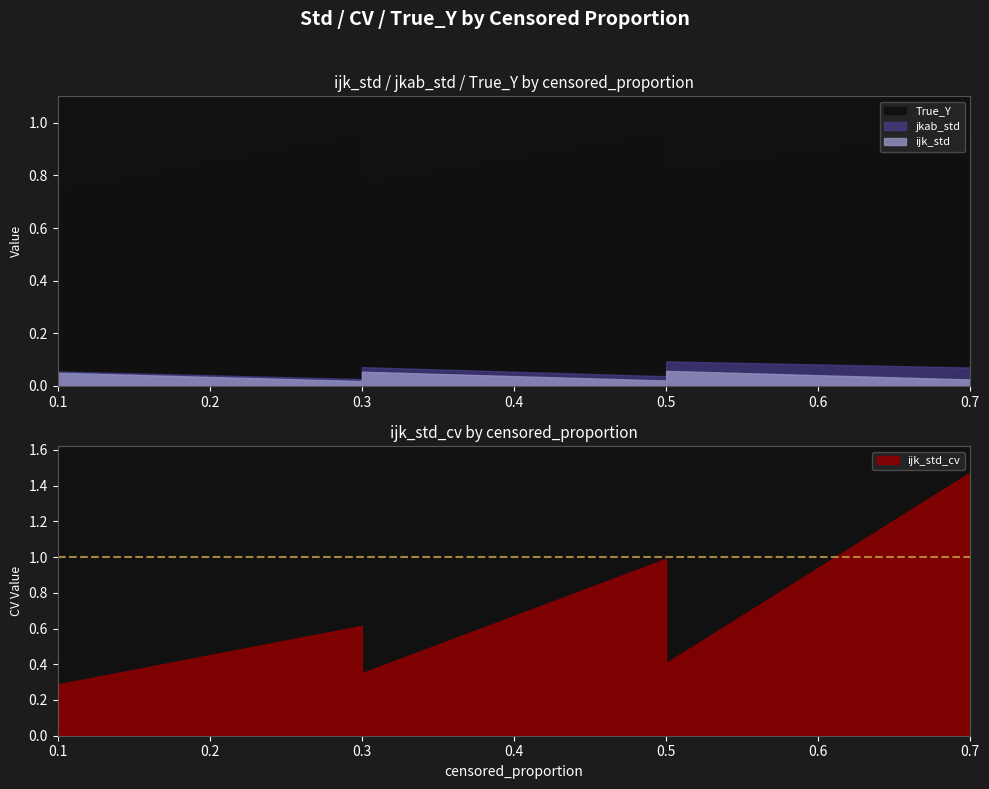

What are all the series names shown in the legend?

ijk_std, ijk_std_cv, jkab_std, True_Y